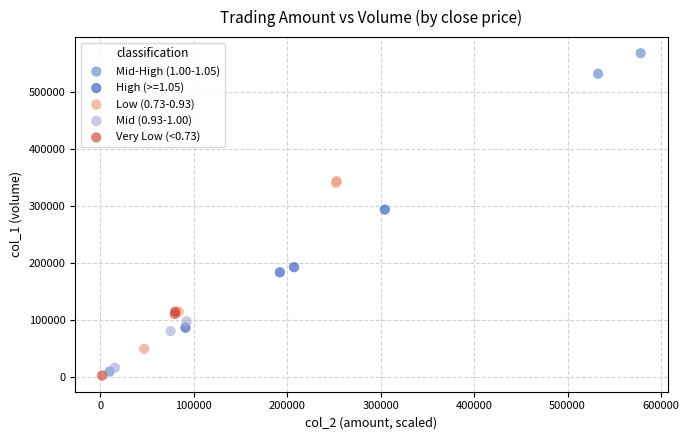

What are all the series names shown in the legend?

Mid-High (1.00-1.05), High (>=1.05), Low (0.73-0.93), Mid (0.93-1.00), Very Low (<0.73)